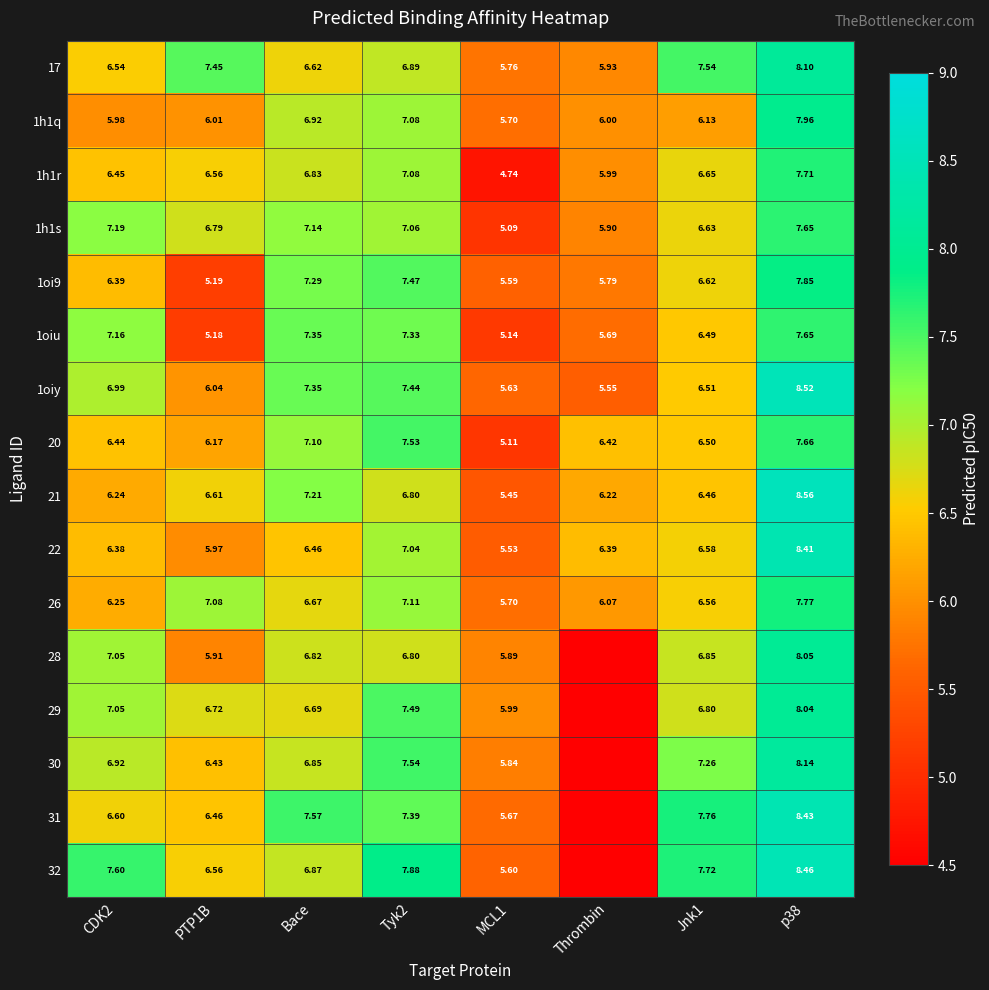

At which label is 1oi9 closest to 6?

Thrombin